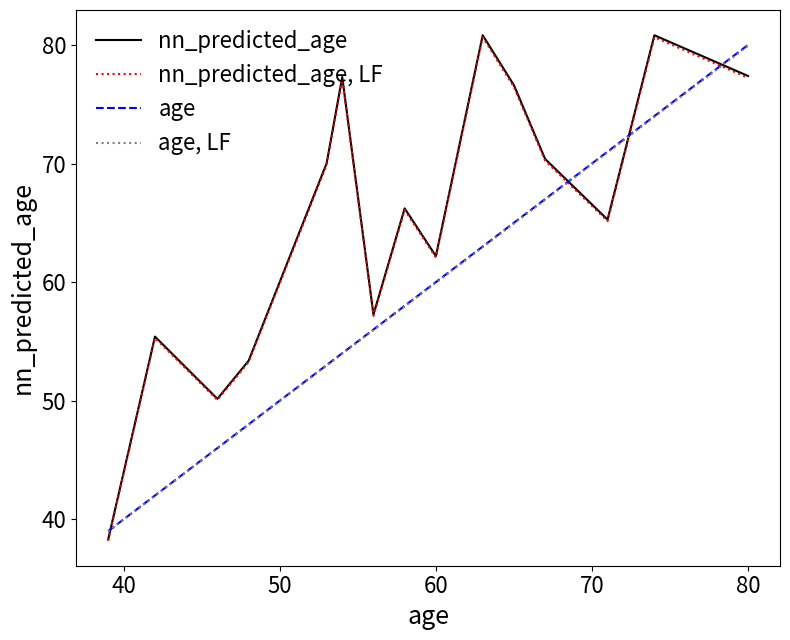

What is the greatest value displayed?

80.8